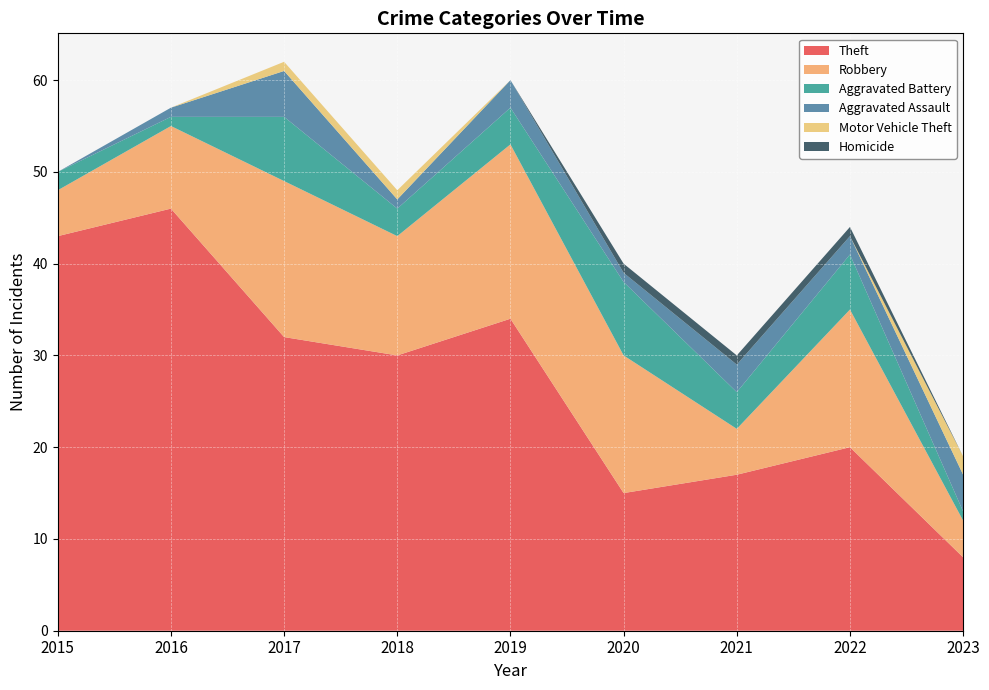

Reading left to right, what are all the values shown in this chart?

Theft: 2015=43	2016=46	2017=32	2018=30	2019=34	2020=15	2021=17	2022=20	2023=8
Robbery: 2015=5	2016=9	2017=17	2018=13	2019=19	2020=15	2021=5	2022=15	2023=4
Aggravated Battery: 2015=2	2016=1	2017=7	2018=3	2019=4	2020=8	2021=4	2022=6	2023=1
Aggravated Assault: 2015=0	2016=1	2017=5	2018=1	2019=3	2020=1	2021=3	2022=2	2023=4
Motor Vehicle Theft: 2015=0	2016=0	2017=1	2018=1	2019=0	2020=0	2021=0	2022=0	2023=2
Homicide: 2015=0	2016=0	2017=0	2018=0	2019=0	2020=1	2021=1	2022=1	2023=0